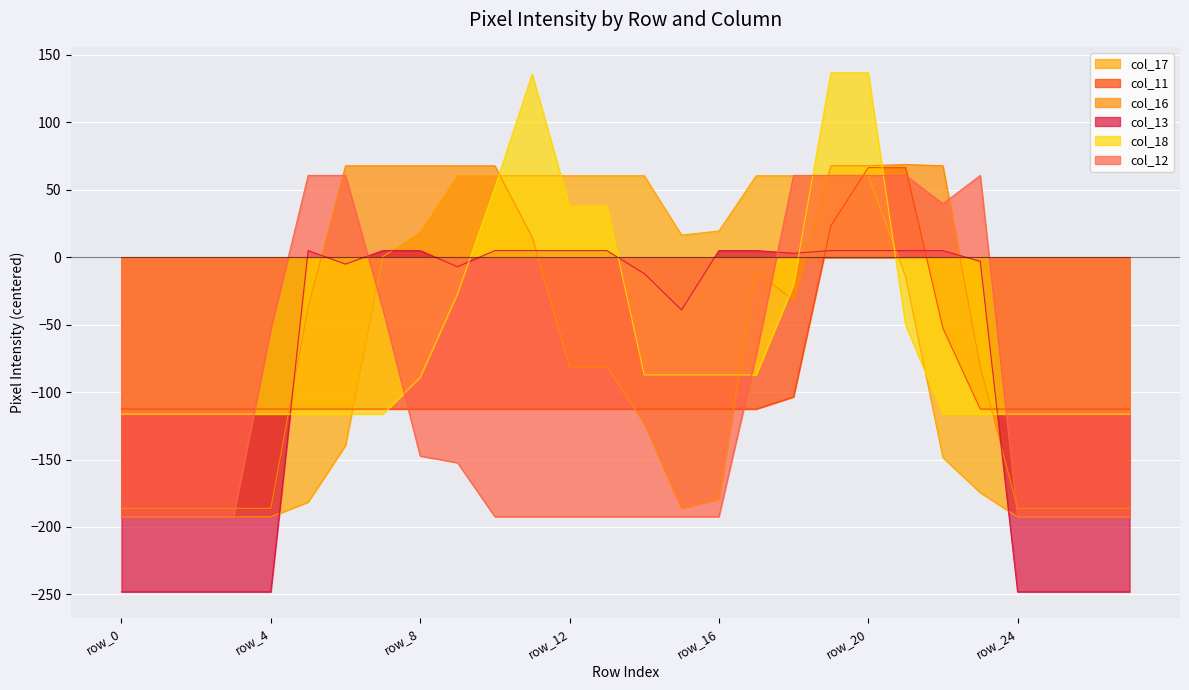

What is the smallest value displayed?

-248.1